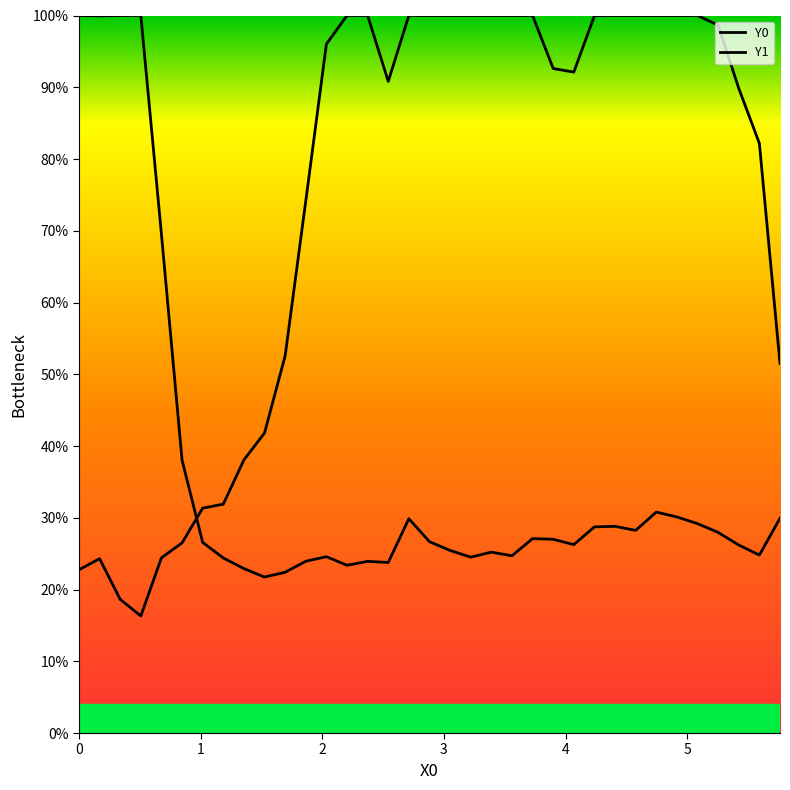

True or false: Y0 and Y1 intersect in this chart.

True